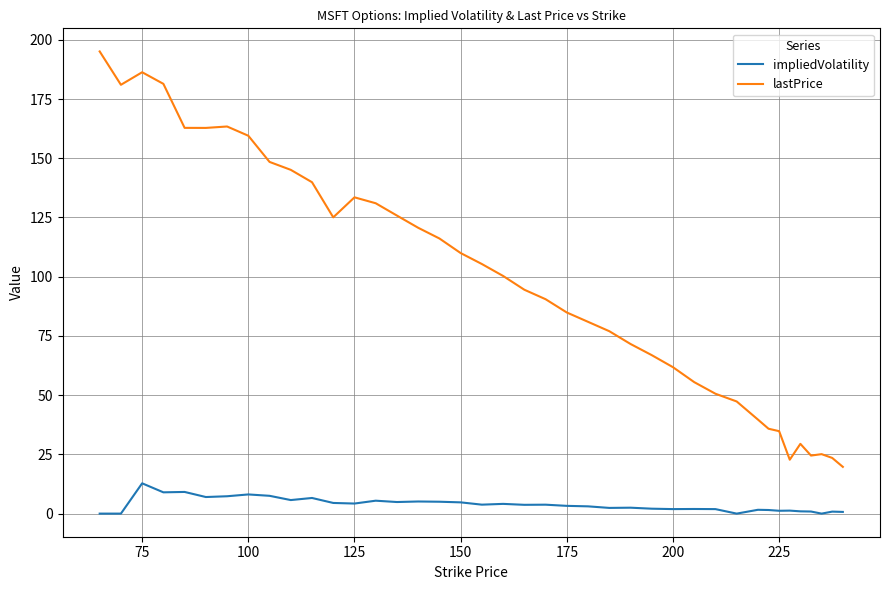

List the series in order of their peak value, highest first.

lastPrice, impliedVolatility